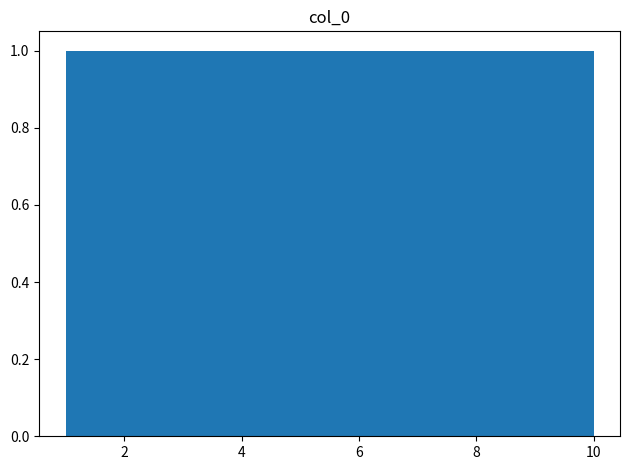

Reading left to right, transcribe this chart: for each bar, give the range it covers on the x-axis and its height. Neither the bar edges nor the heights are printed on the chart, so give them approximately, as read against the axes.

1.0 to 1.9: 1
1.9 to 2.8: 1
2.8 to 3.7: 1
3.7 to 4.6: 1
4.6 to 5.5: 1
5.5 to 6.4: 1
6.4 to 7.3: 1
7.3 to 8.2: 1
8.2 to 9.1: 1
9.1 to 10.0: 1